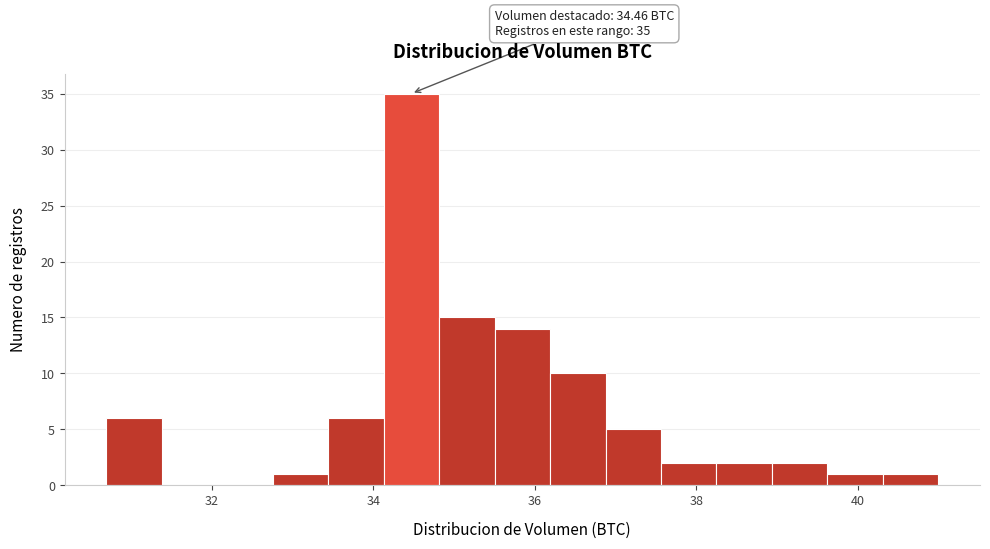

Read against the x-axis, roughly where is the centre of the tallest bar?

34.4